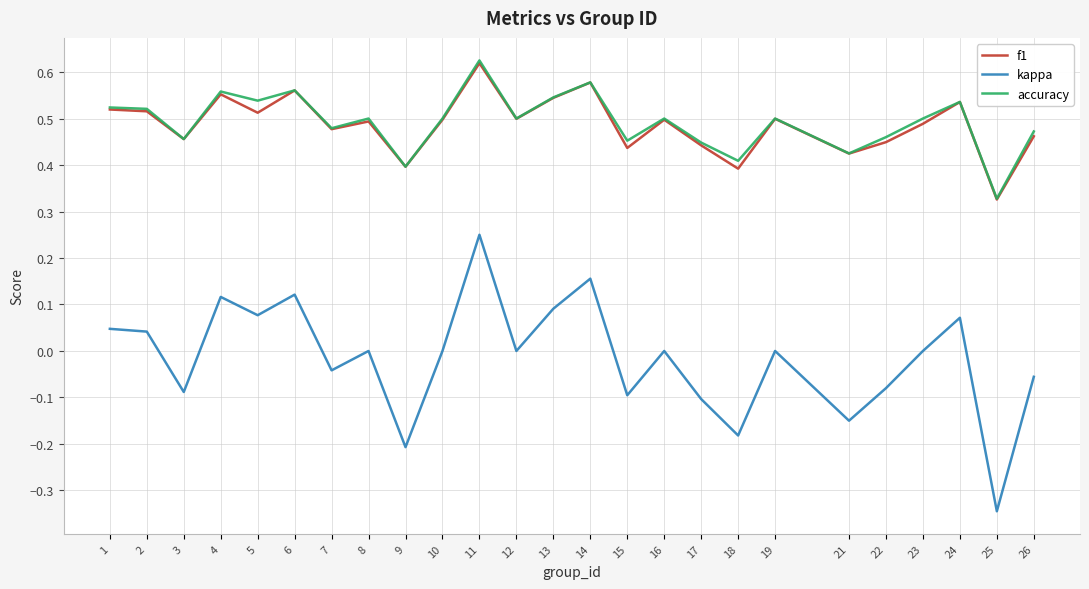

How many lines are shown in the chart?

3